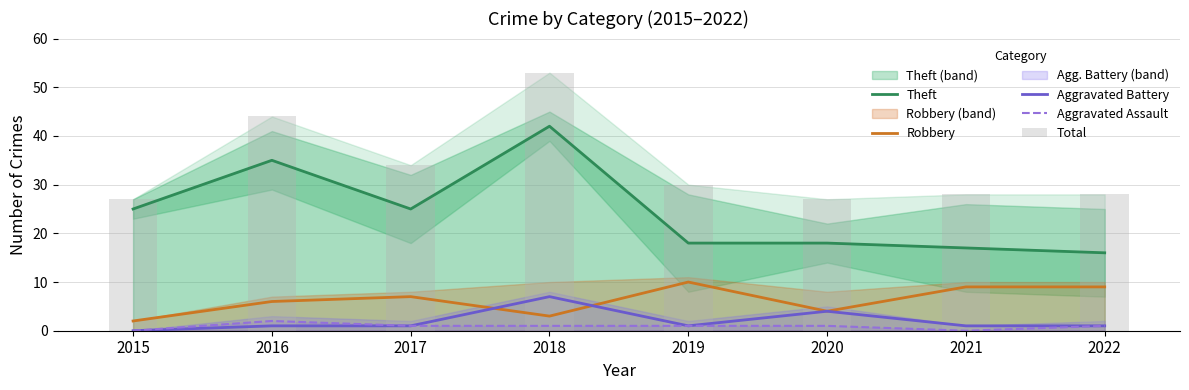

Reading left to right, list all the values displayed in this chart.

Theft: 25	35	25	42	18	18	17	16
Robbery: 2	6	7	3	10	4	9	9
Aggravated Battery: 0	1	1	7	1	4	1	1
Aggravated Assault: 0	2	1	1	1	1	0	1
Total: 27	44	34	53	30	27	28	28